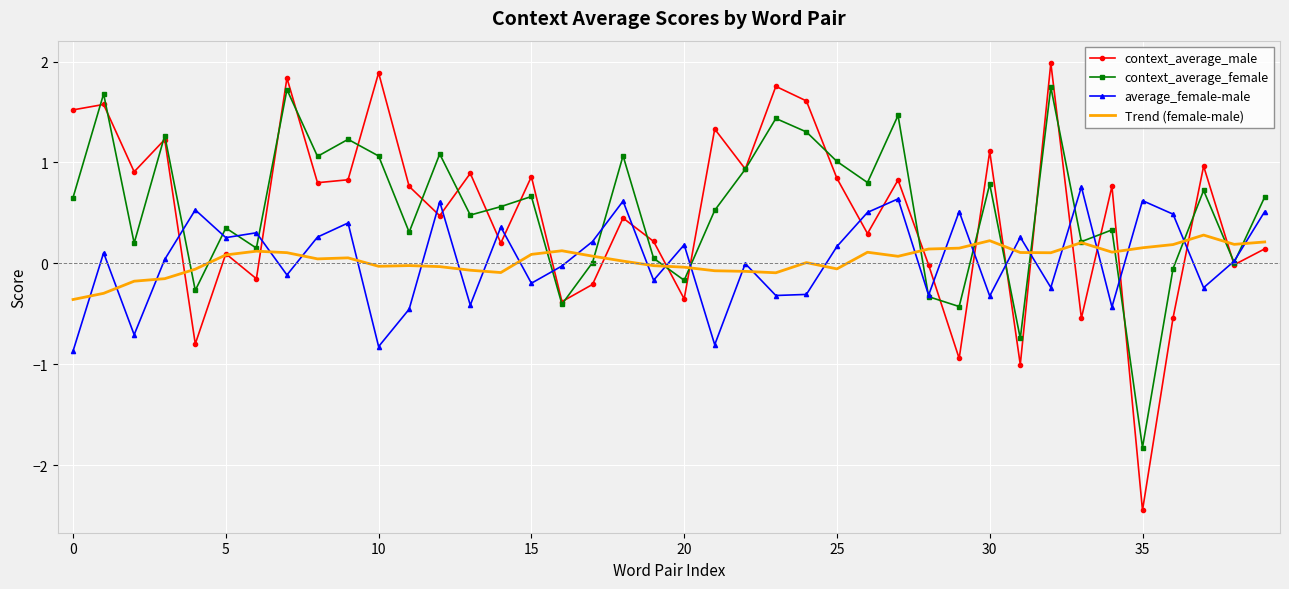

True or false: context_average_female and average_female-male cross at least once.

True